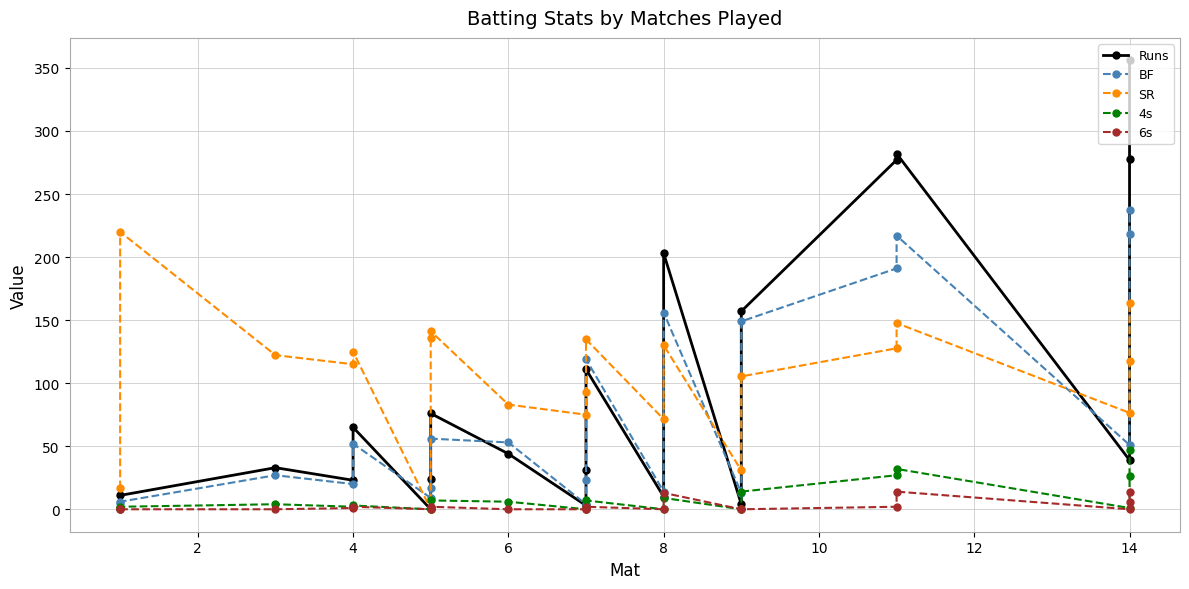

The value of 6s at 8 is 5.3. True or false?

False